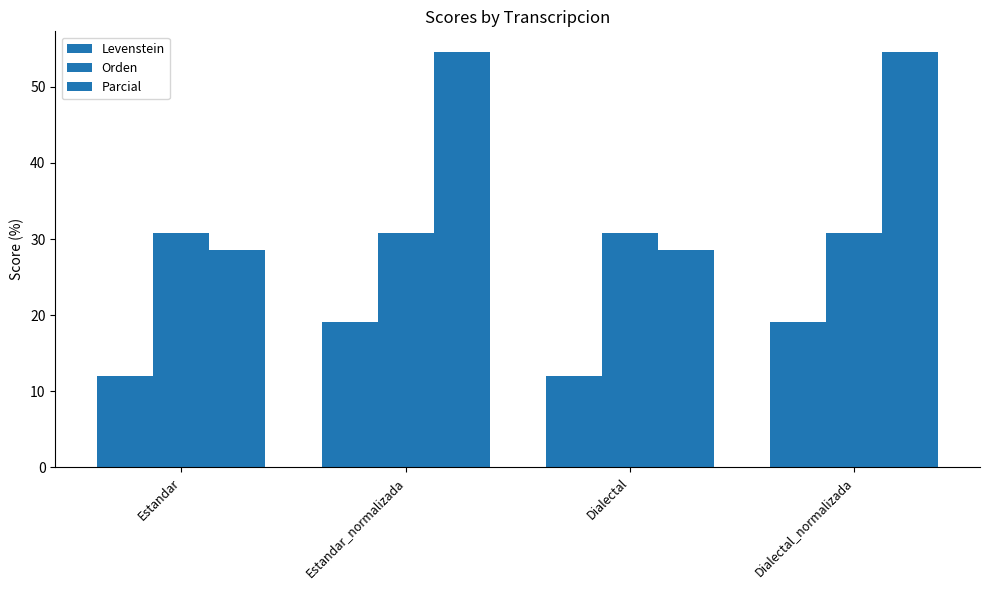

How many series are shown in this chart?

3